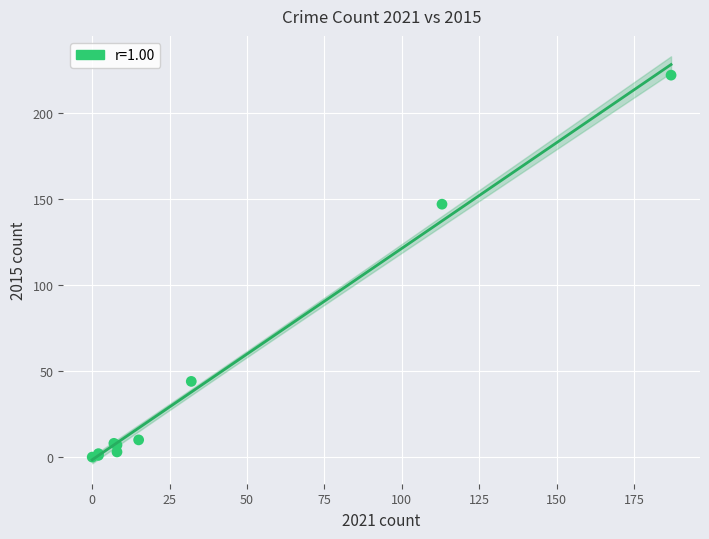

What Y value in the scatter plot is closest to 111?

147